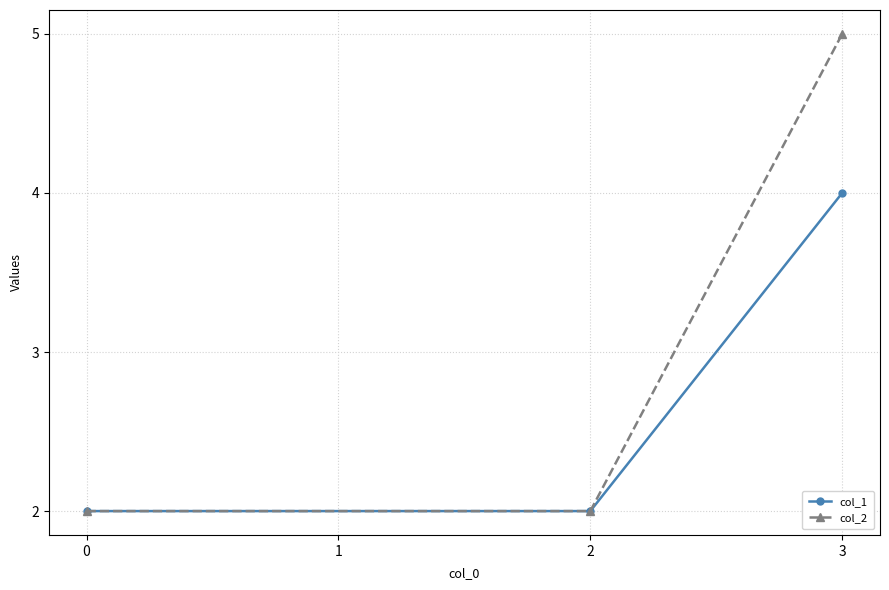

Is this an area chart (filled region under the line)?

No